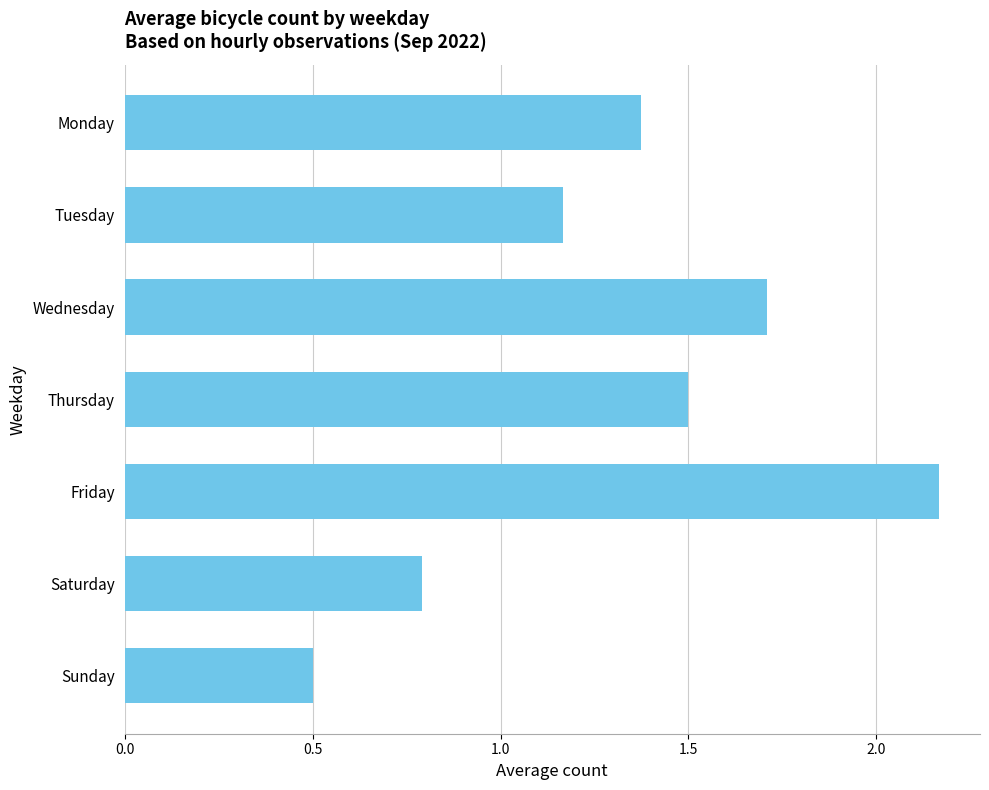

How many bars are there in total?

7